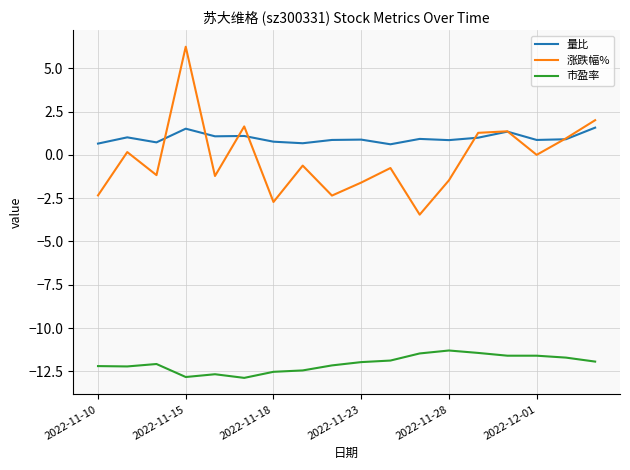

What is the highest value of the 市盈率 series?

-11.3